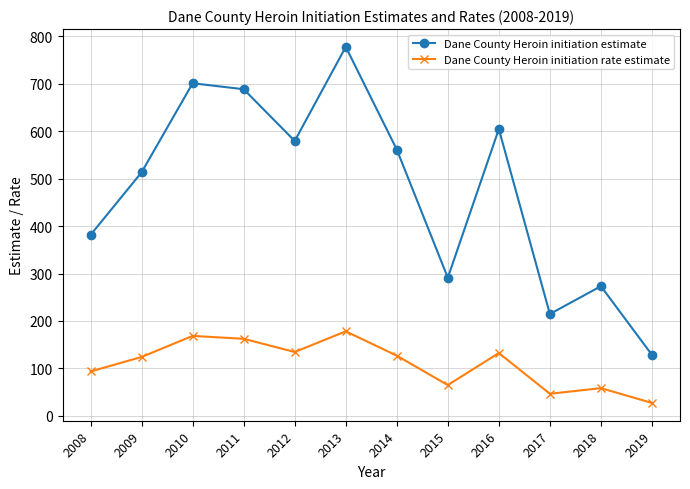

Read the Dane County Heroin initiation rate estimate value at 2009.

124.1